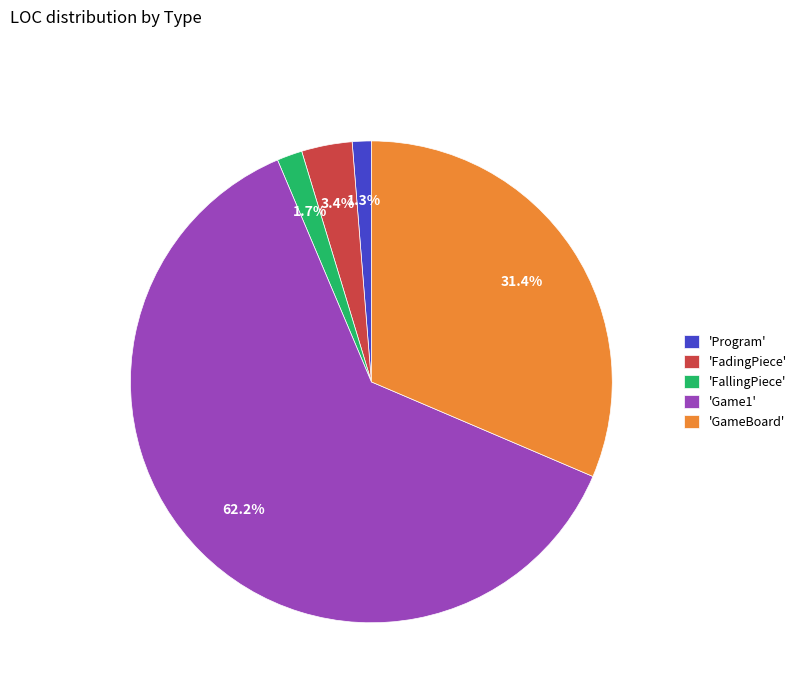

What is the largest slice in the pie chart?

'Game1'